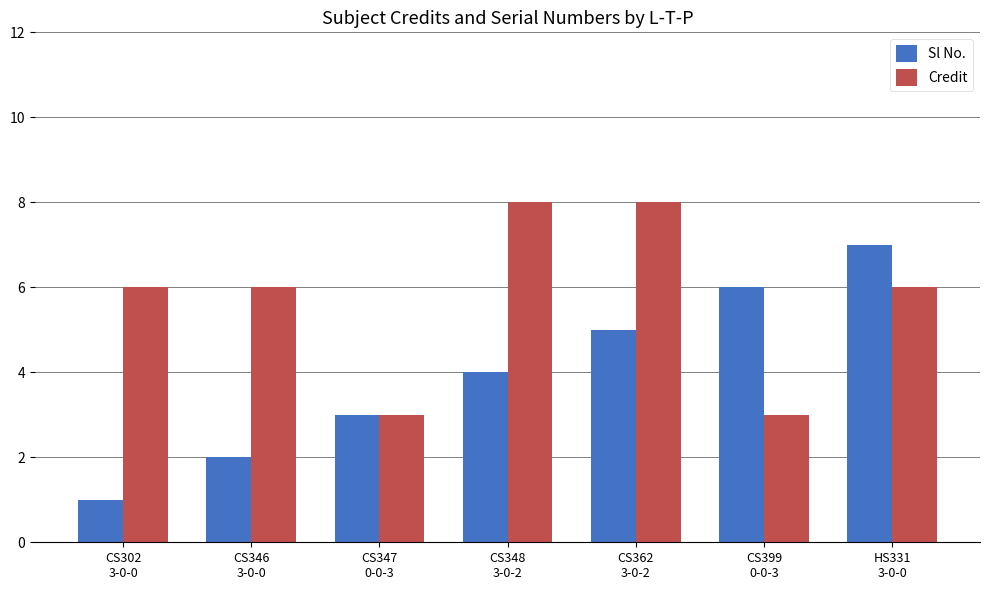

At how many categories does at least one series exceed 2?

7